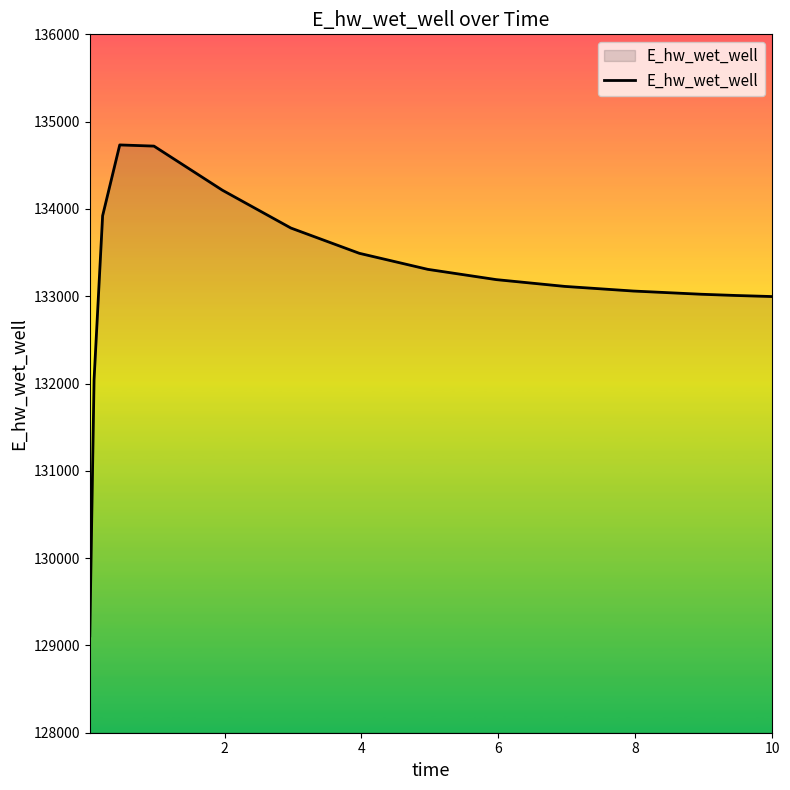

What is the maximum value shown in the chart?

134733.2